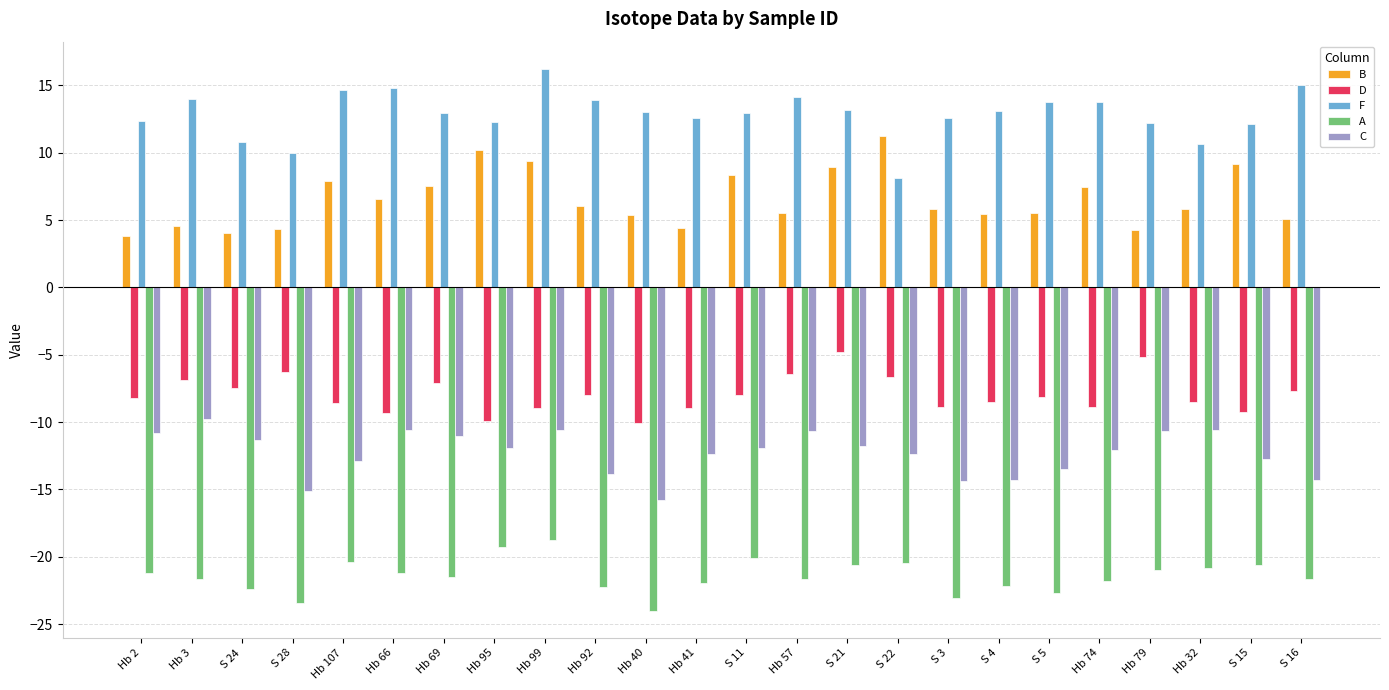

How many distinct data groups are displayed?

5